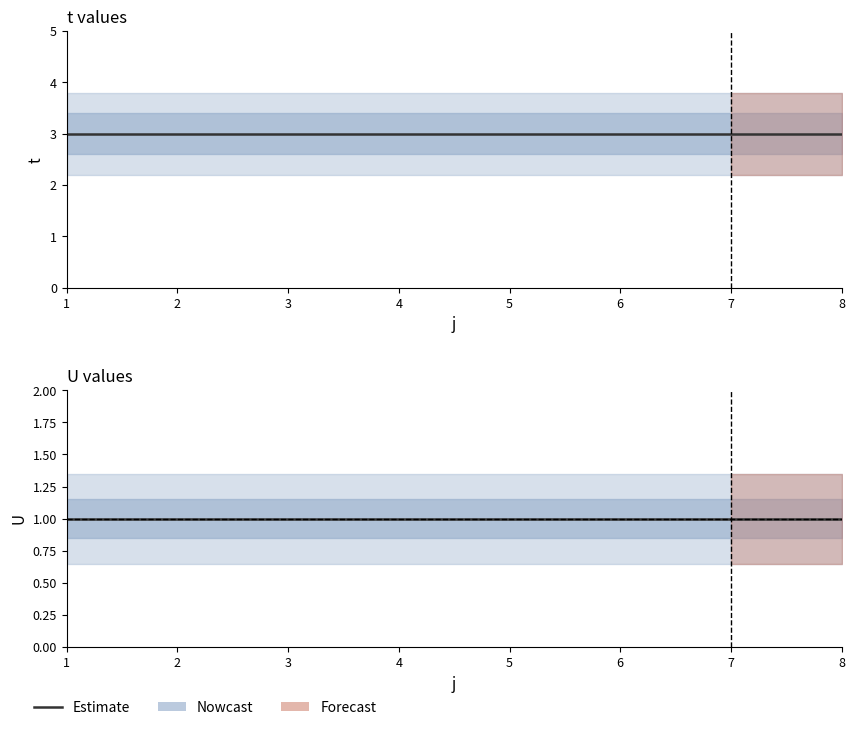

Which series has the largest range (max minus min)?

t